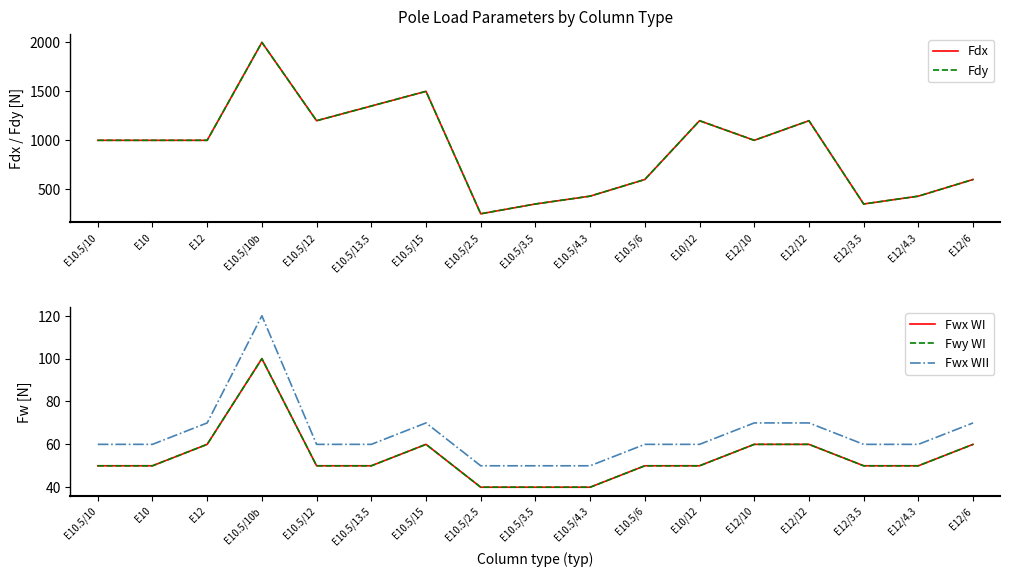

What are all the series names shown in the legend?

Fdx, Fdy, Fwx WI, Fwy WI, Fwx WII